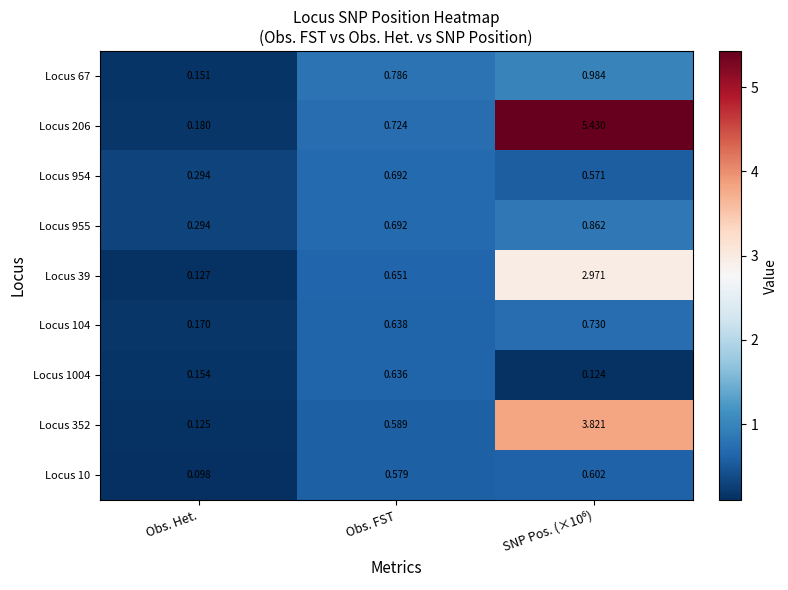

Which category has the lowest value across all series?

Obs. Het.